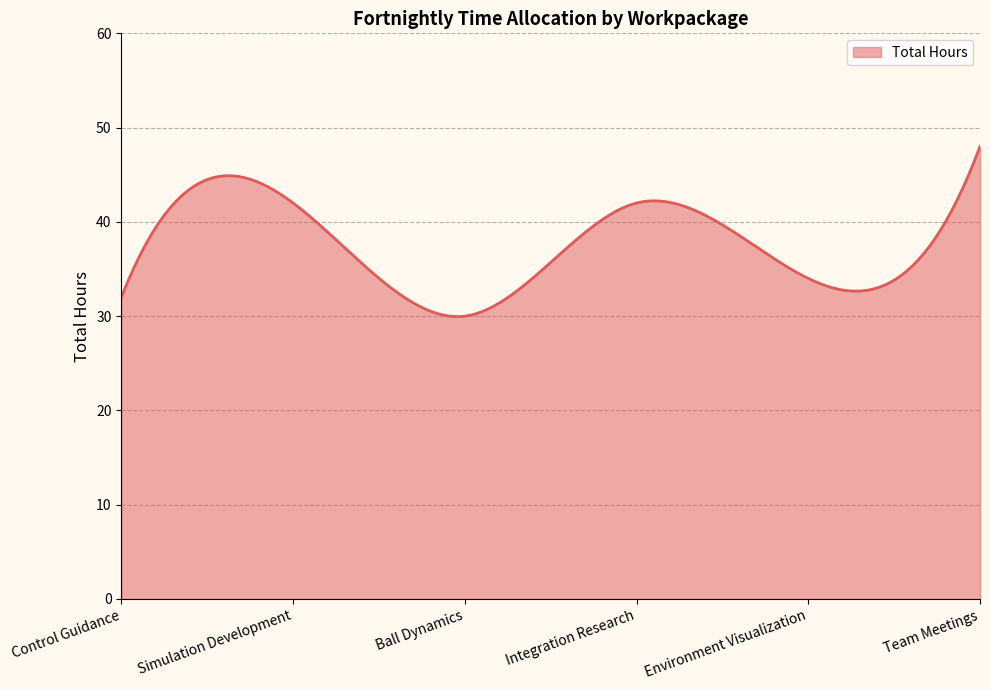

What is the difference between the maximum and minimum values?

18.0